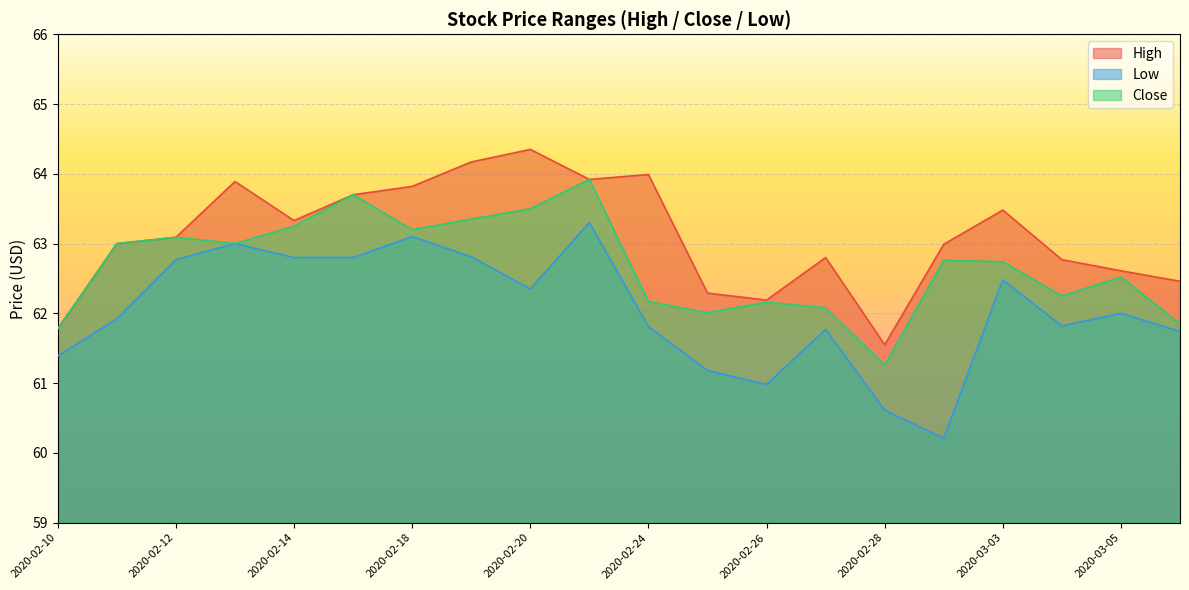

What is the spread (max minus min) of values at 2020-02-14?

0.5